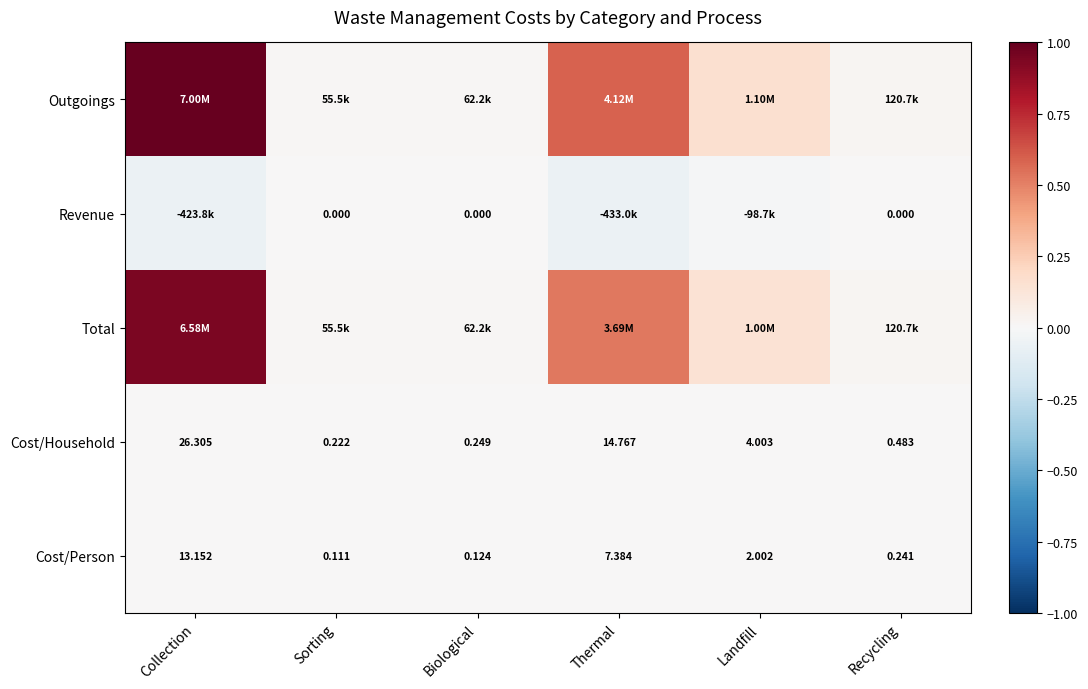

At which label is Cost/Person closest to 6?

Thermal